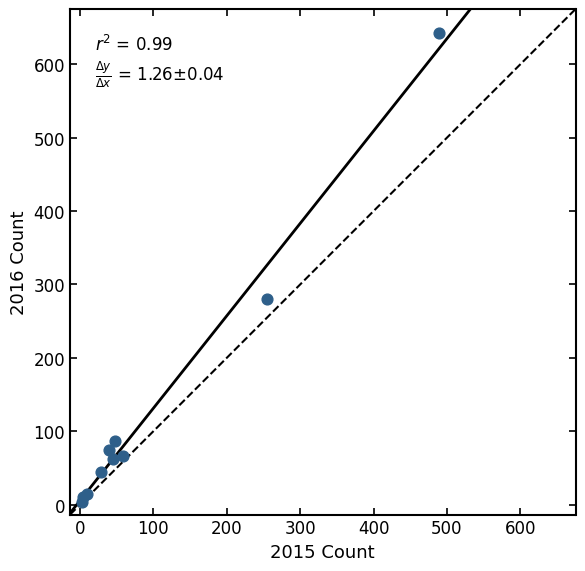

What Y value in the scatter plot is closest to 323?

280